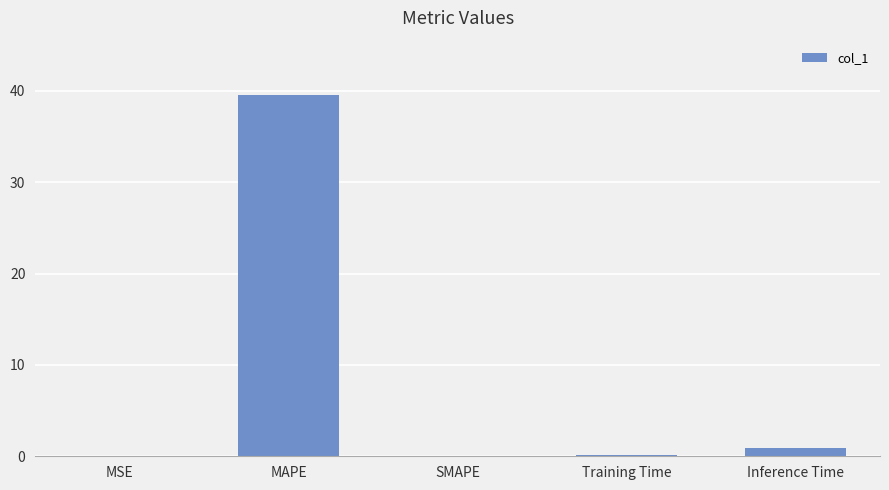

Is it true that the value at MSE is 0.0?

True